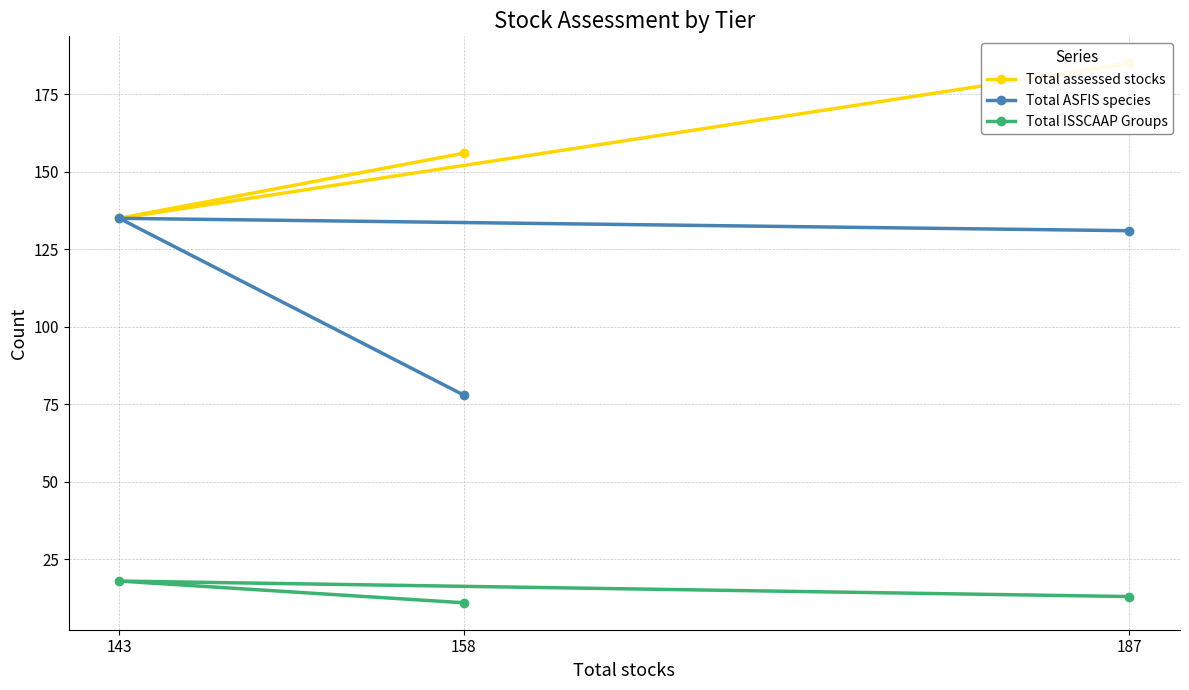

Rank the series at 187 from lowest to highest value.

Total ISSCAAP Groups, Total ASFIS species, Total assessed stocks